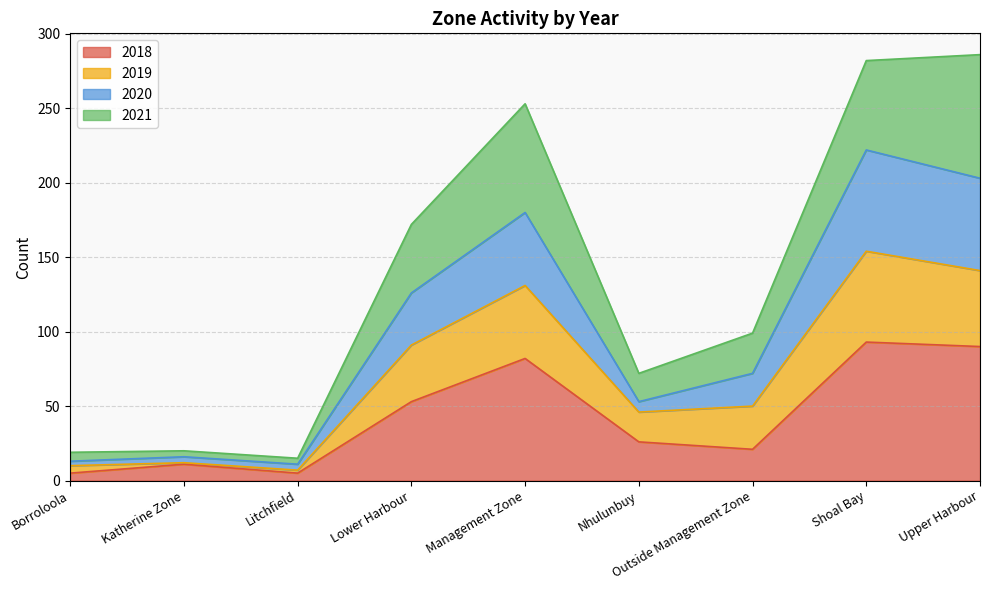

What is the total value across all series at Shoal Bay?

282